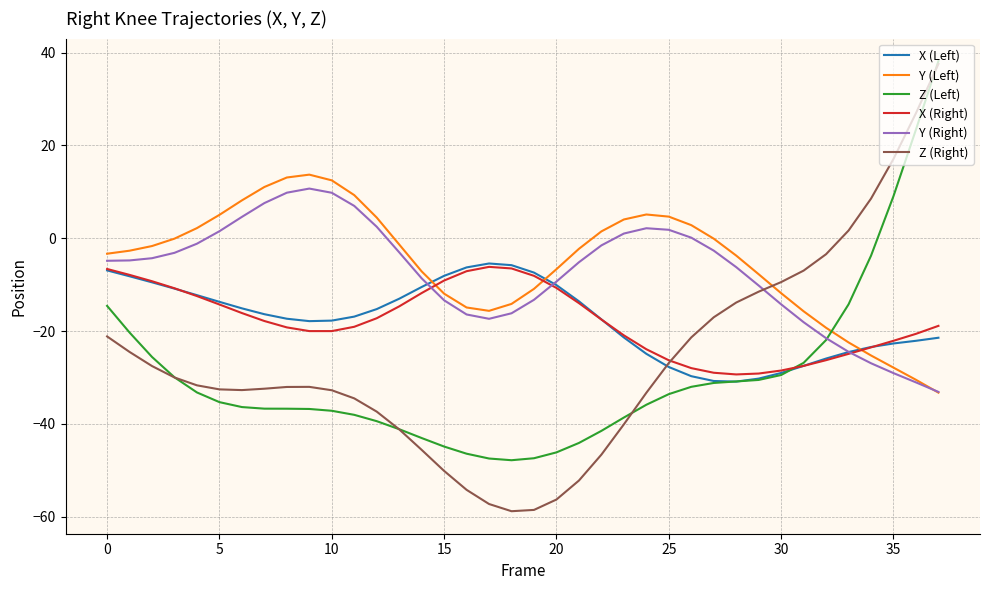

Which series has the largest range (max minus min)?

Z (Right)